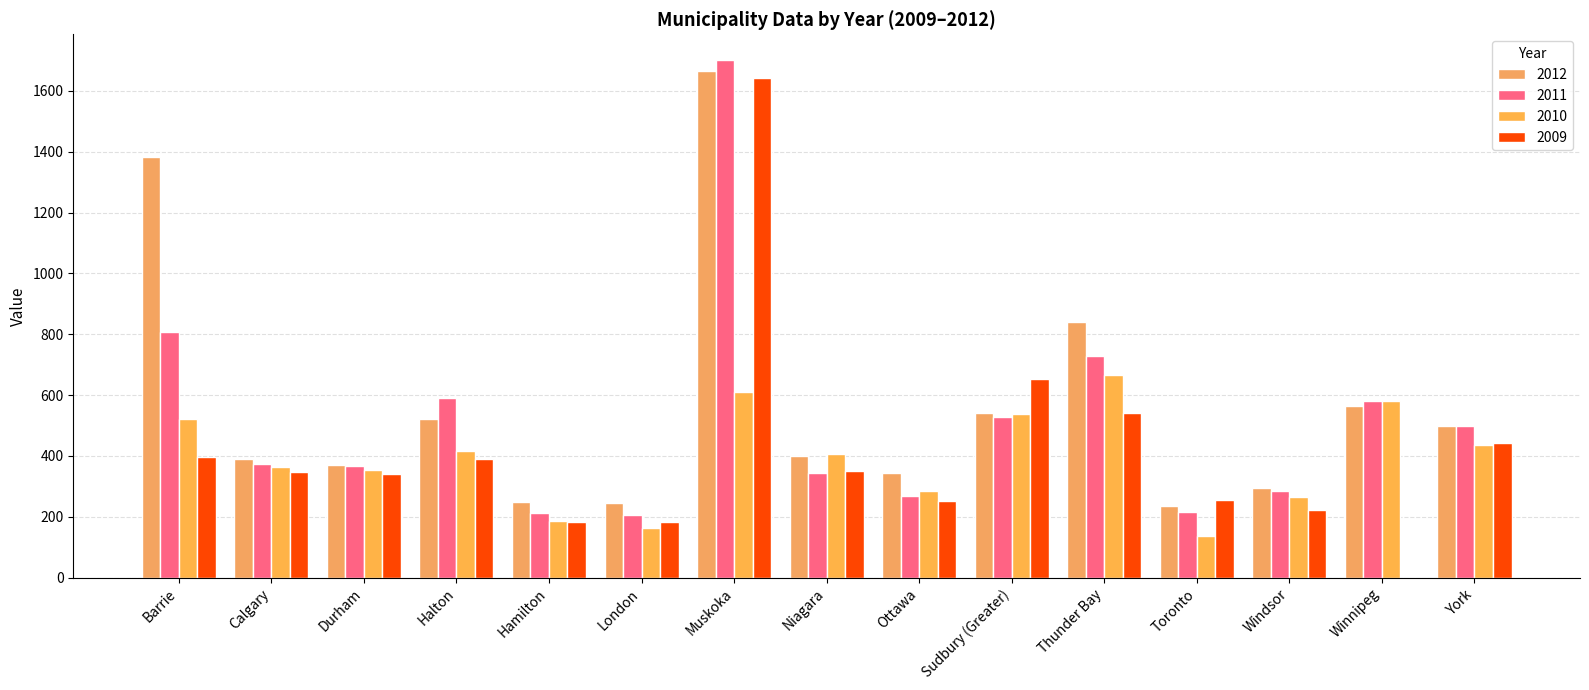

What is the label of the 1st bar from the left?

Barrie